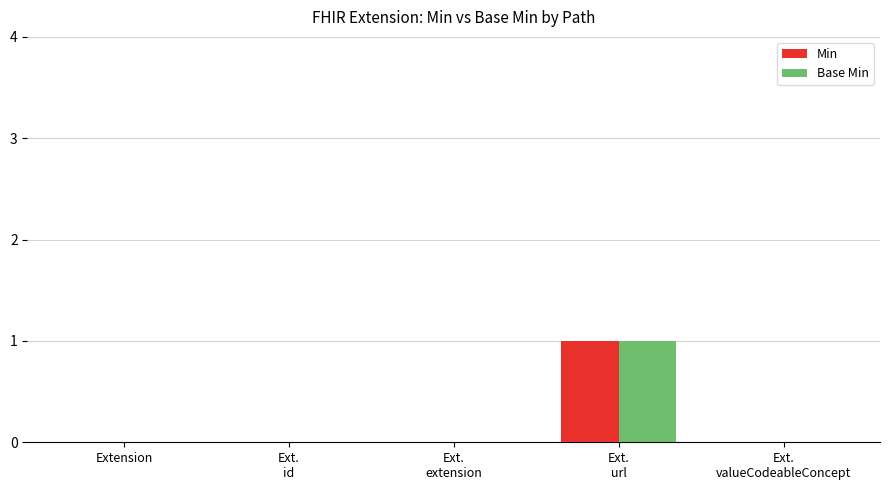

True or false: Min has a value of 0 at Extension.

True